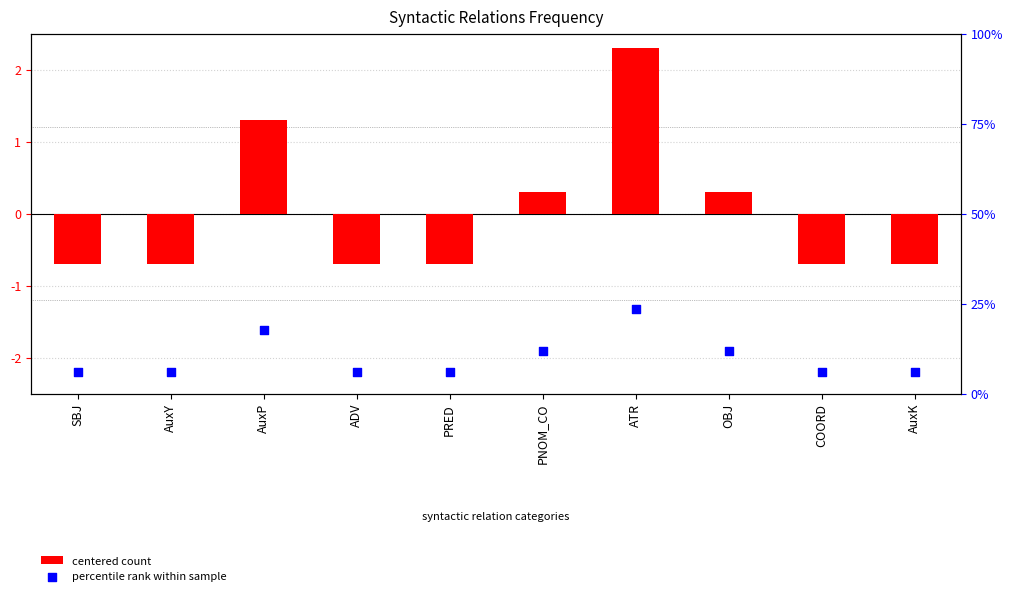

At which category is the sum across all series the highest?

ATR